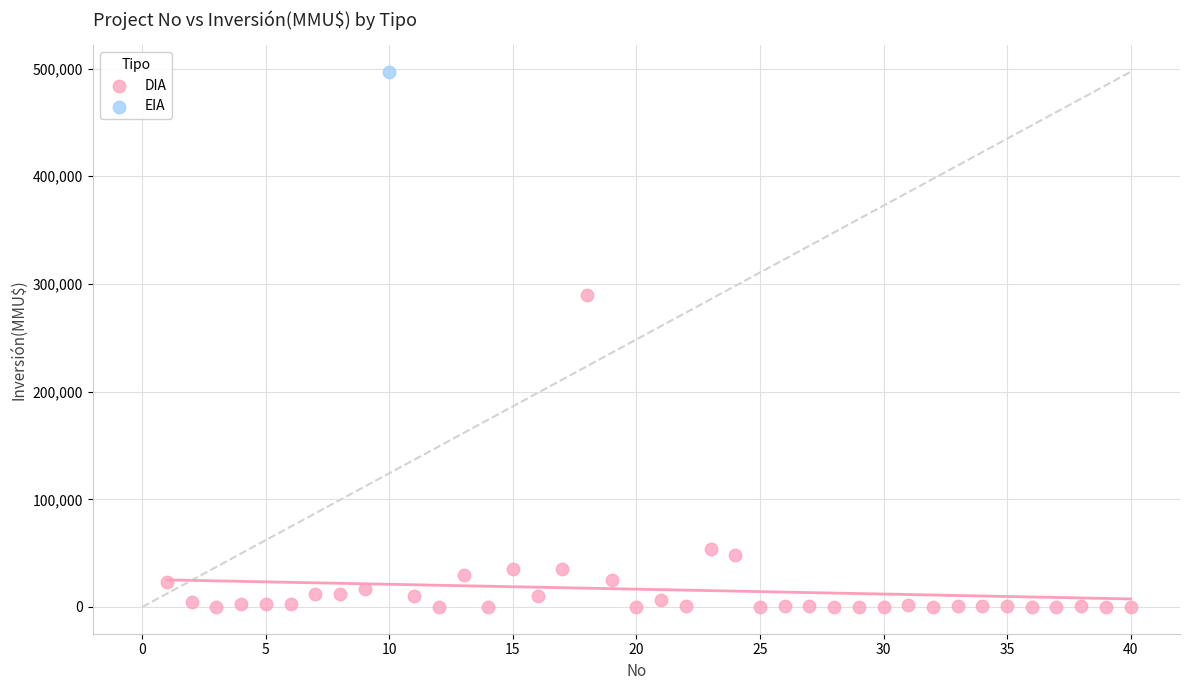

What are all the series names shown in the legend?

DIA, EIA